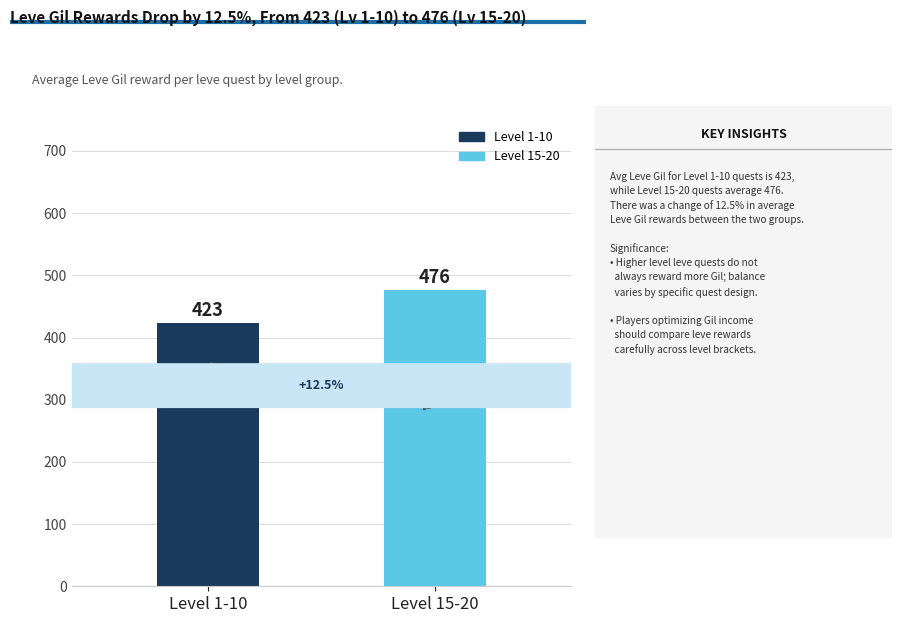

How many distinct data groups are displayed?

1